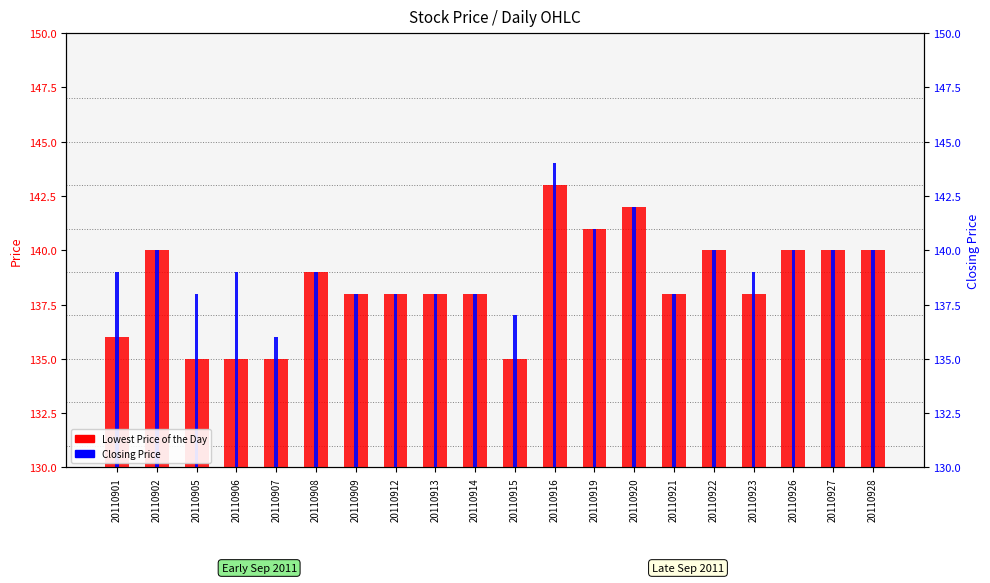

What are all the series names shown in the legend?

Lowest Price of the Day, Closing Price